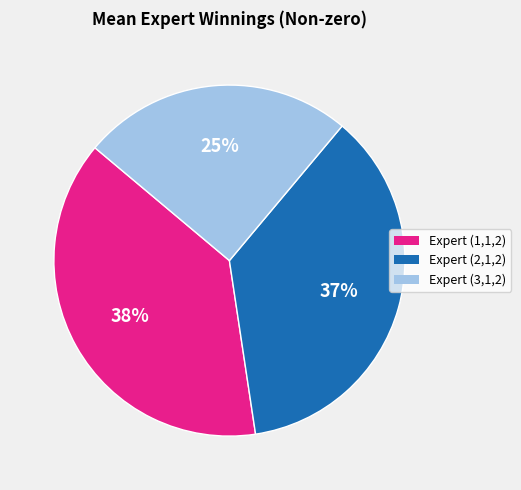

Is the sum of Expert (2,1,2) and Expert (1,1,2) greater than half?

Yes